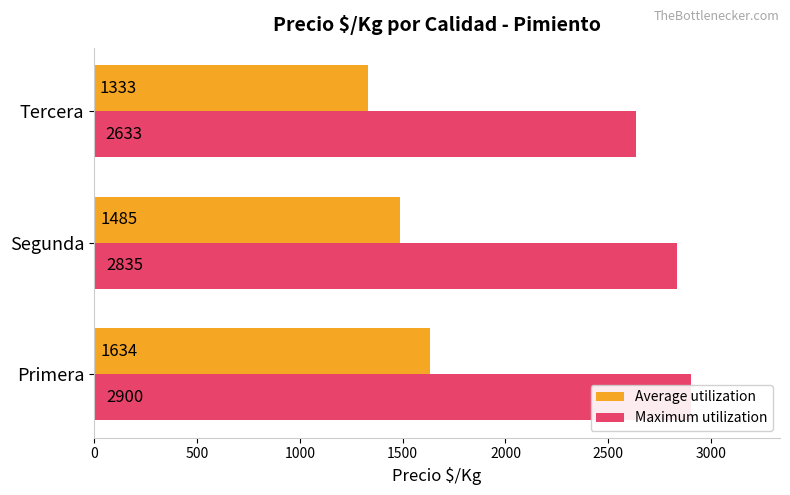

What is the difference between the maximum and minimum values in the Average utilization series?

301